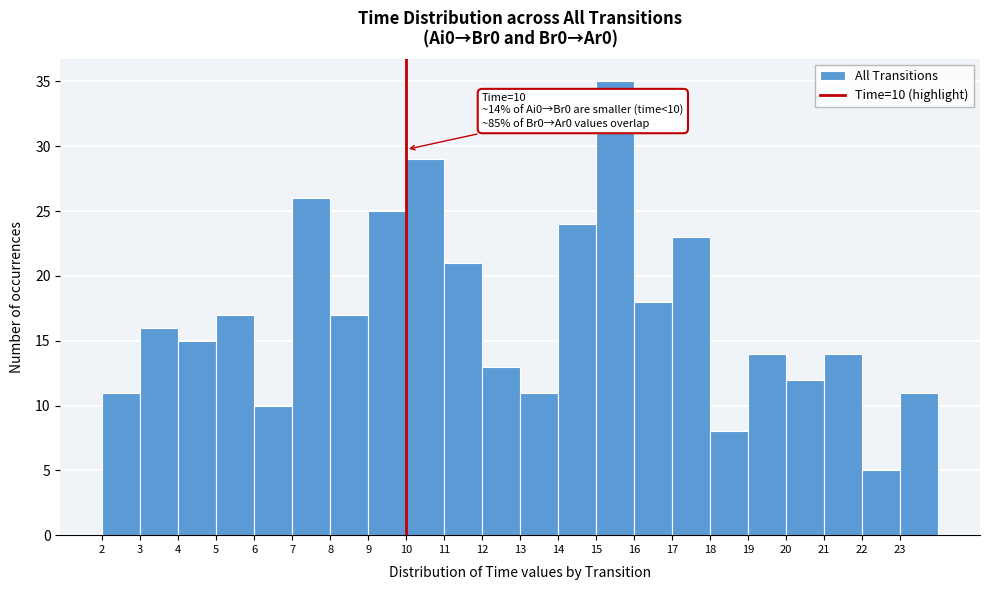

Over which range of the x-axis is the bar tallest?

15 to 16